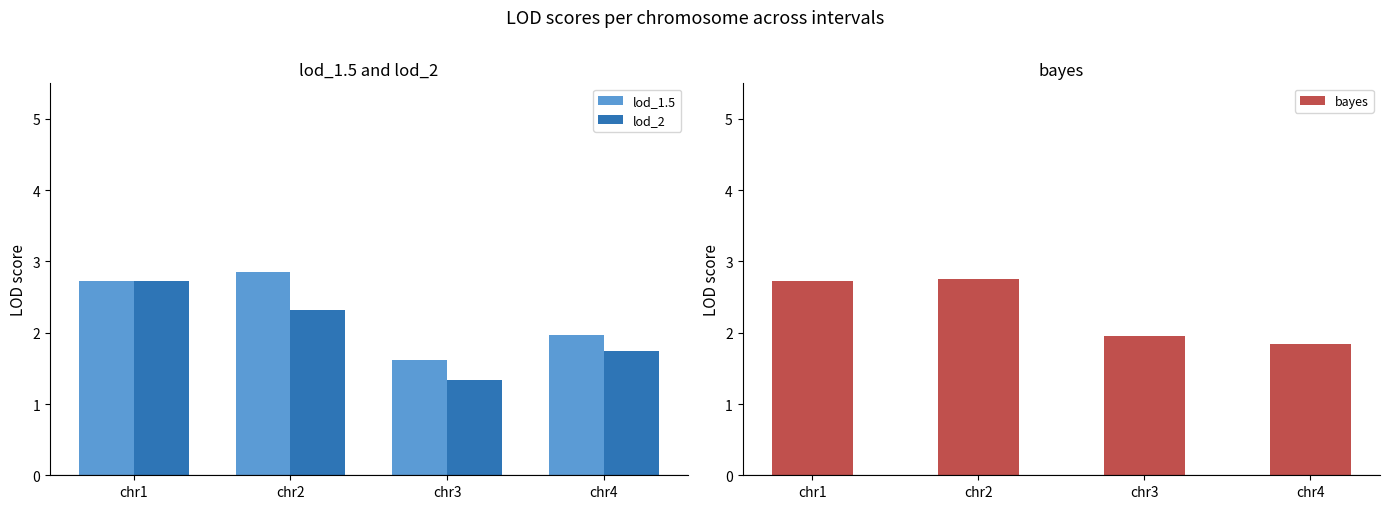

Rank the series at chr1 from lowest to highest value.

lod_1.5, lod_2, bayes